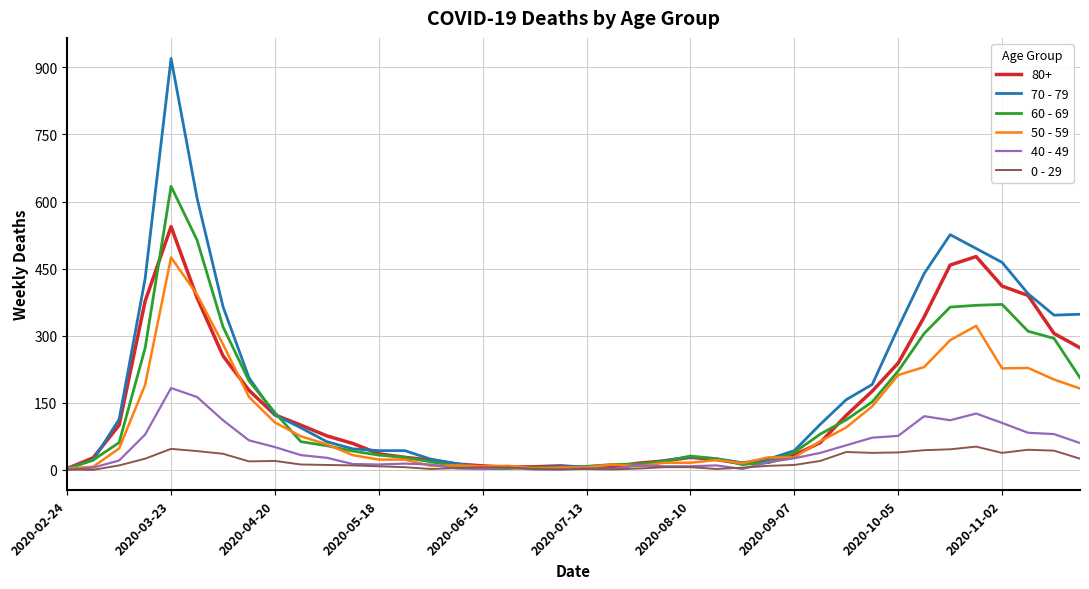

How many categories are shown in the chart?

40